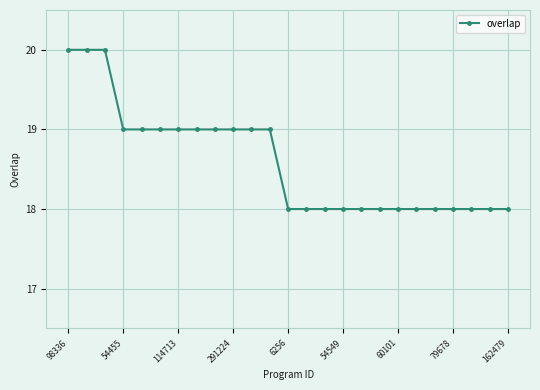

What is the maximum value shown in the chart?

20